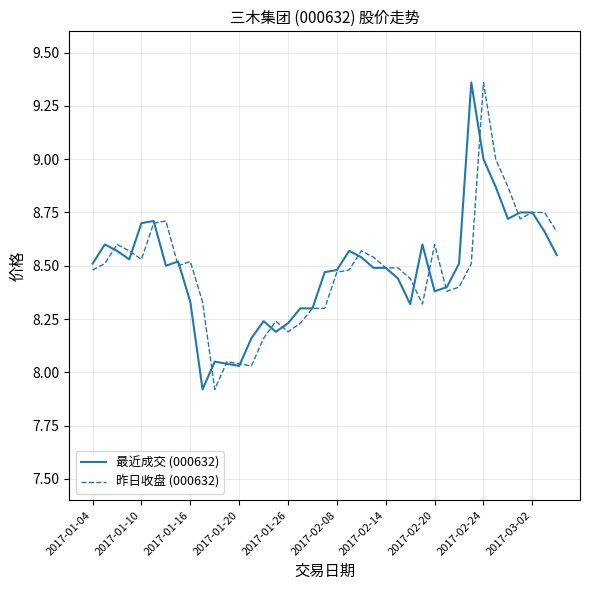

What are all the series names shown in the legend?

最近成交 (000632), 昨日收盘 (000632)